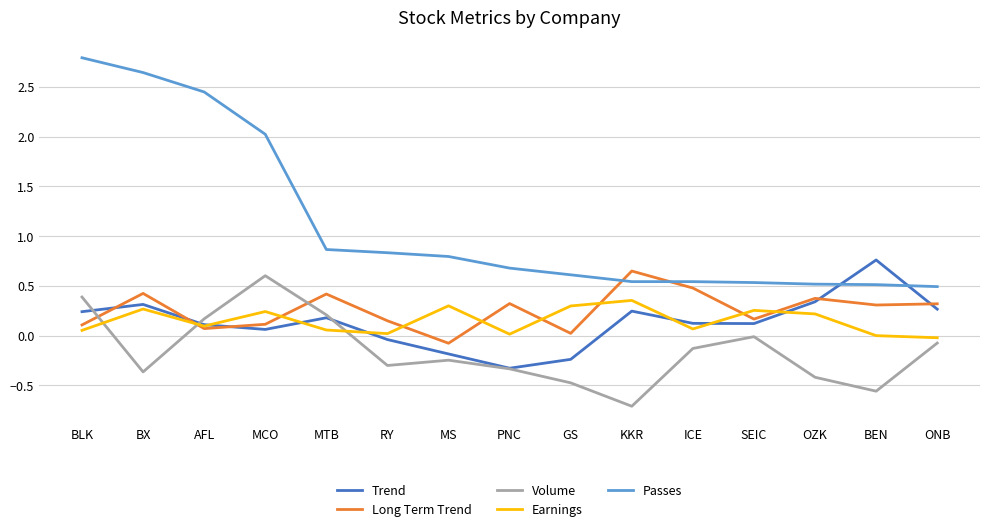

How many lines are shown in the chart?

5